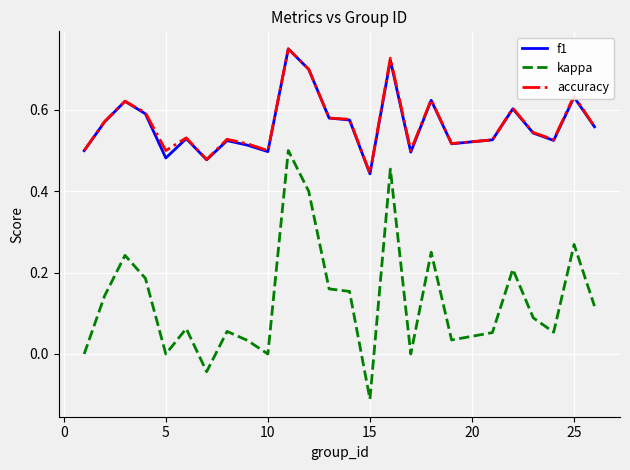

How many series are shown in this chart?

3